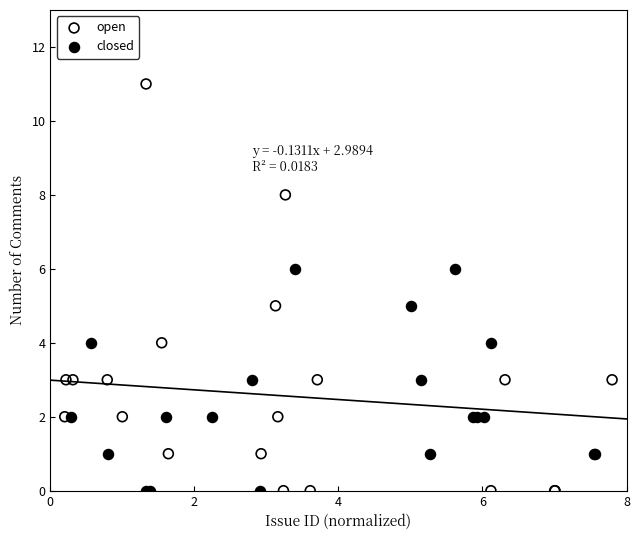

Which series contains the highest Y value?

open